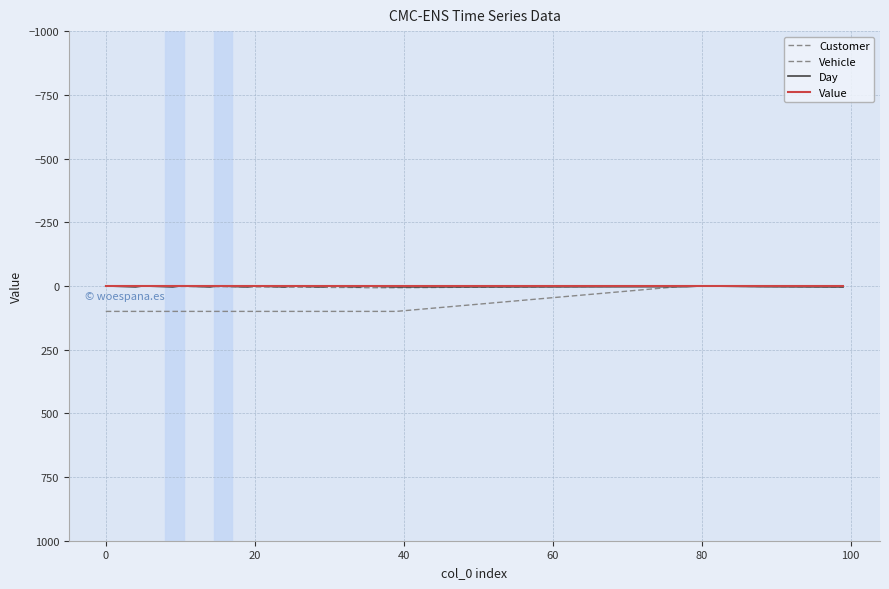

Which series has the widest spread of values?

Customer